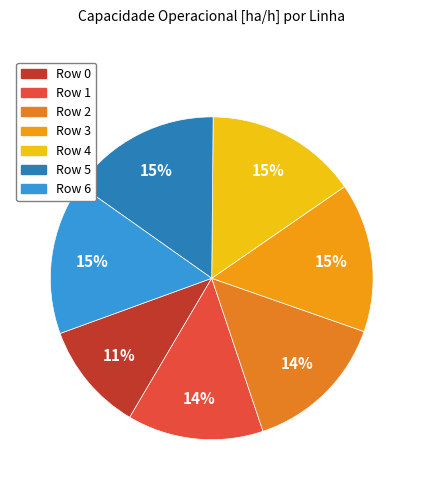

How many segments does this pie chart have?

7